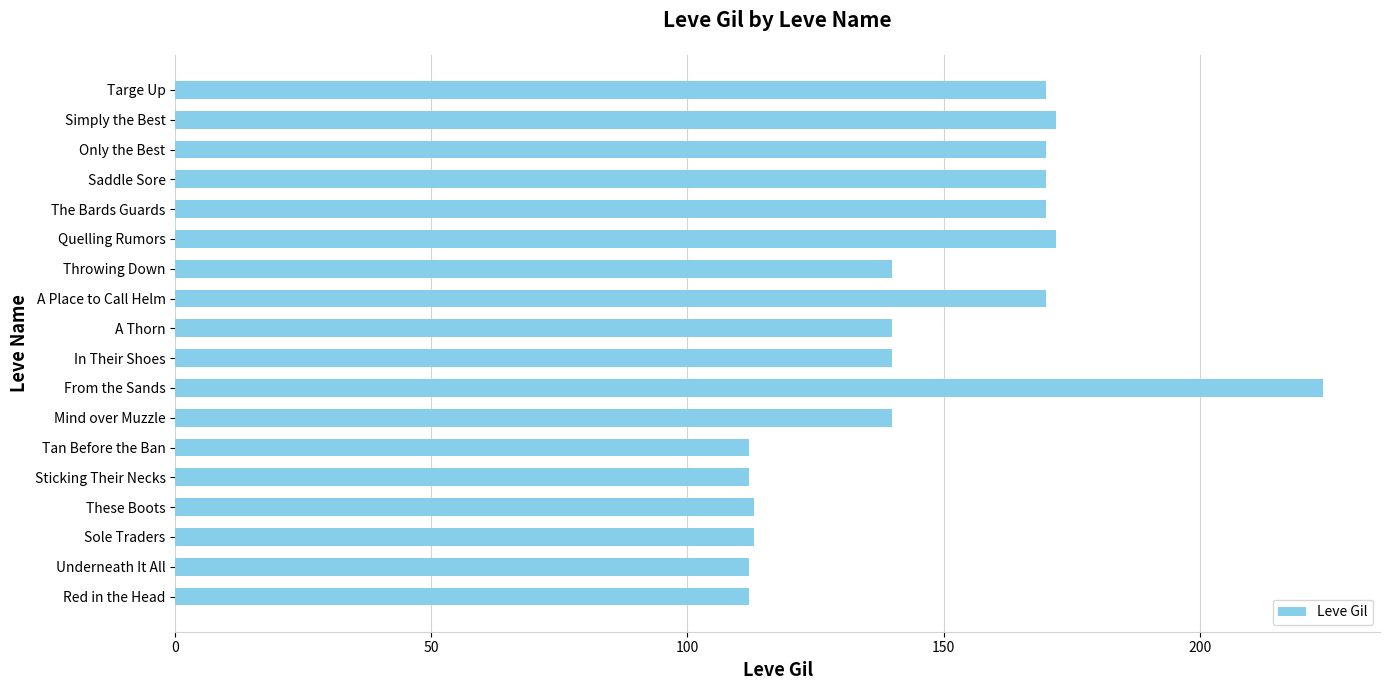

What is the ratio of the value at Quelling Rumors to the value at Throwing Down?

1.2